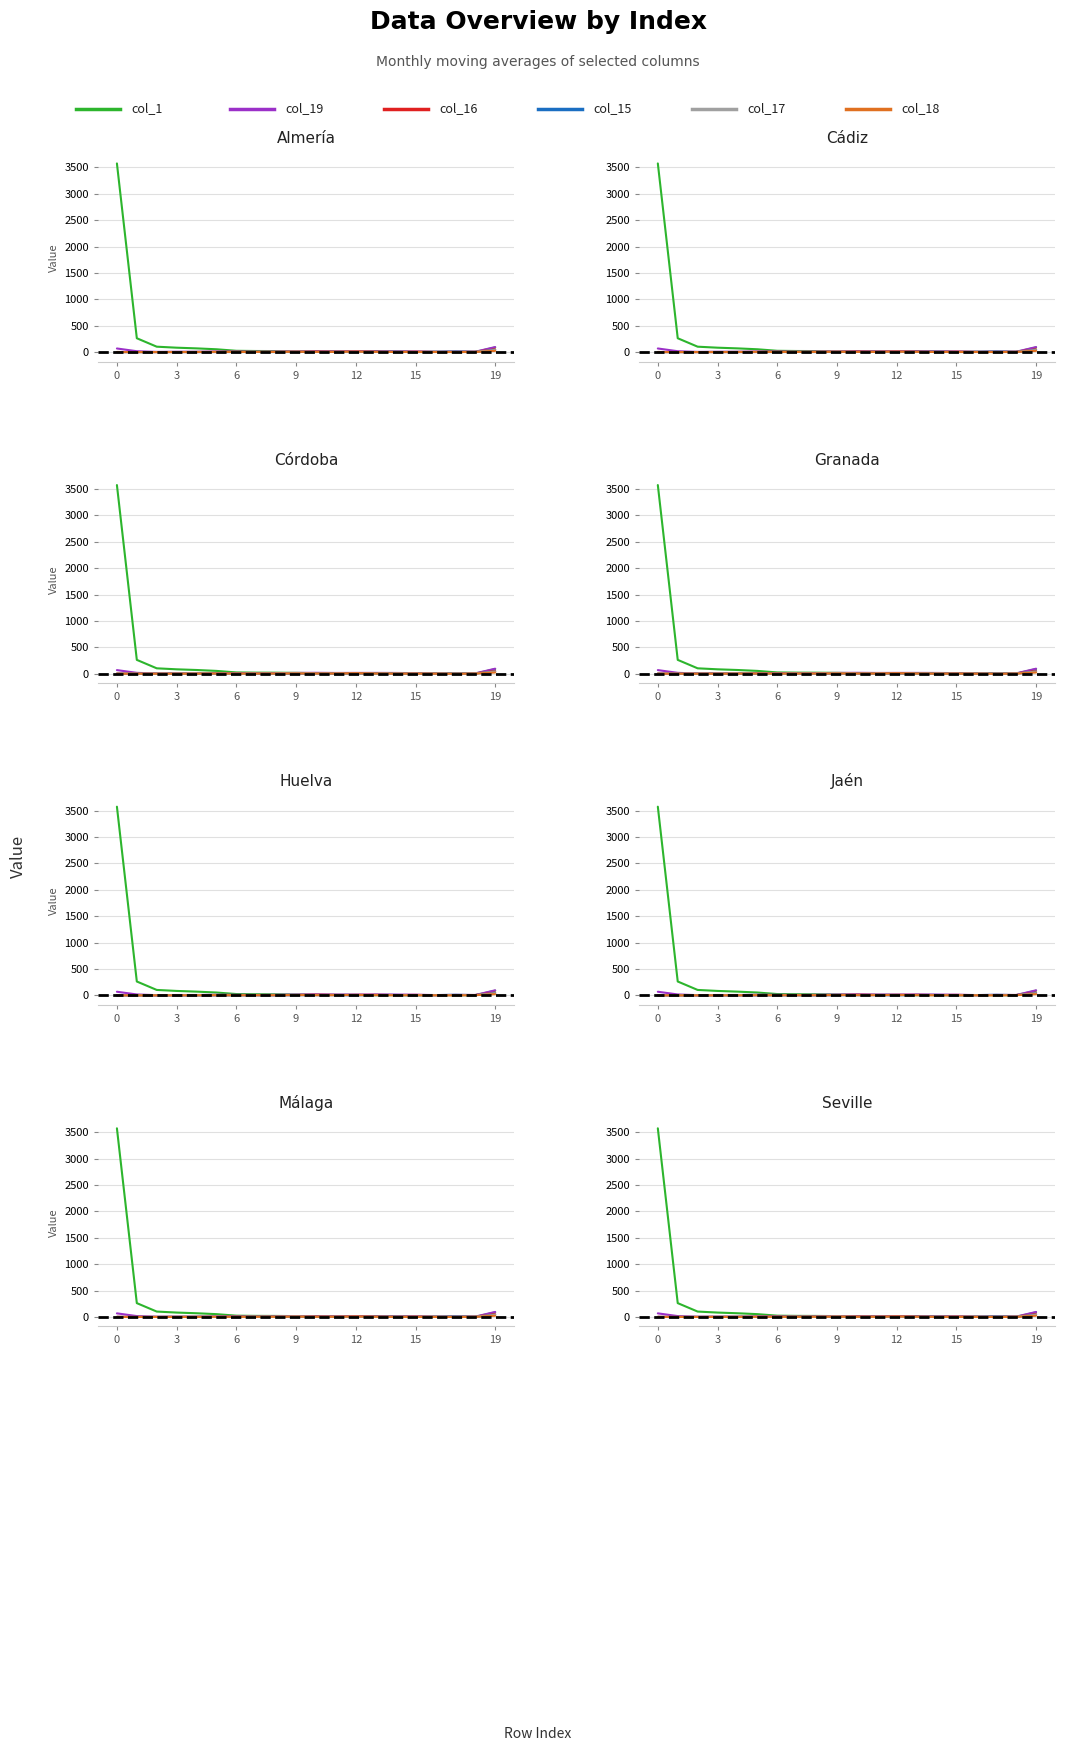

How many lines are shown in the chart?

6